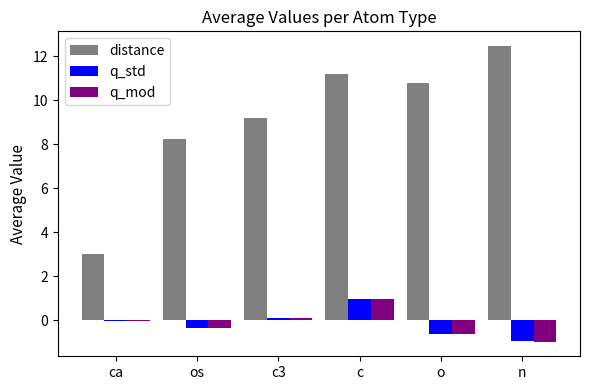

At which label does distance first exceed 10?

c